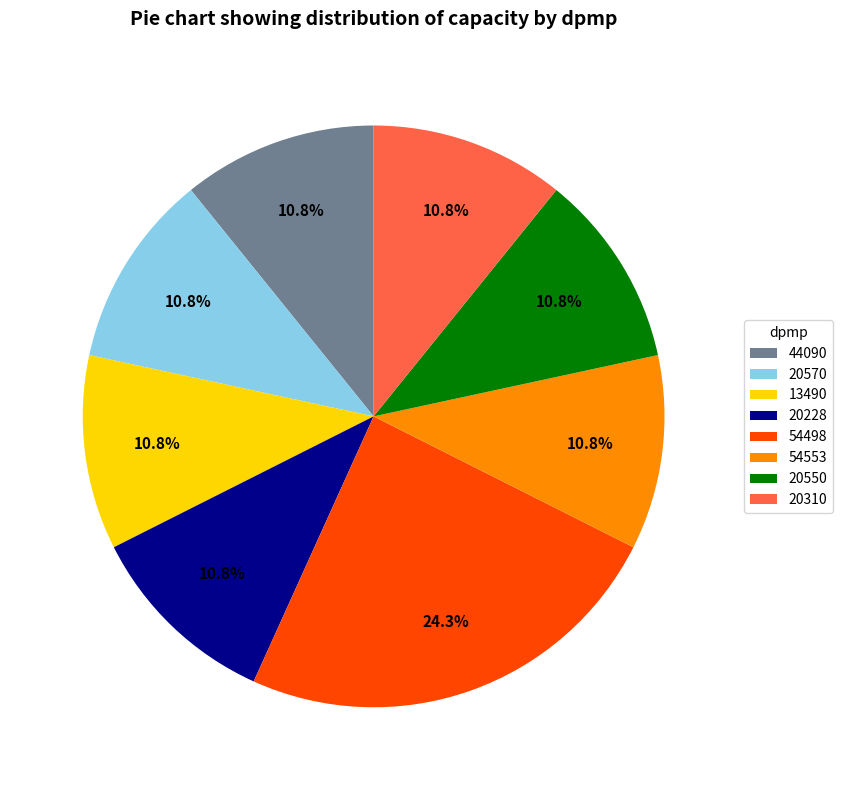

What is the total percentage of 20550 and 13490?

21.6%